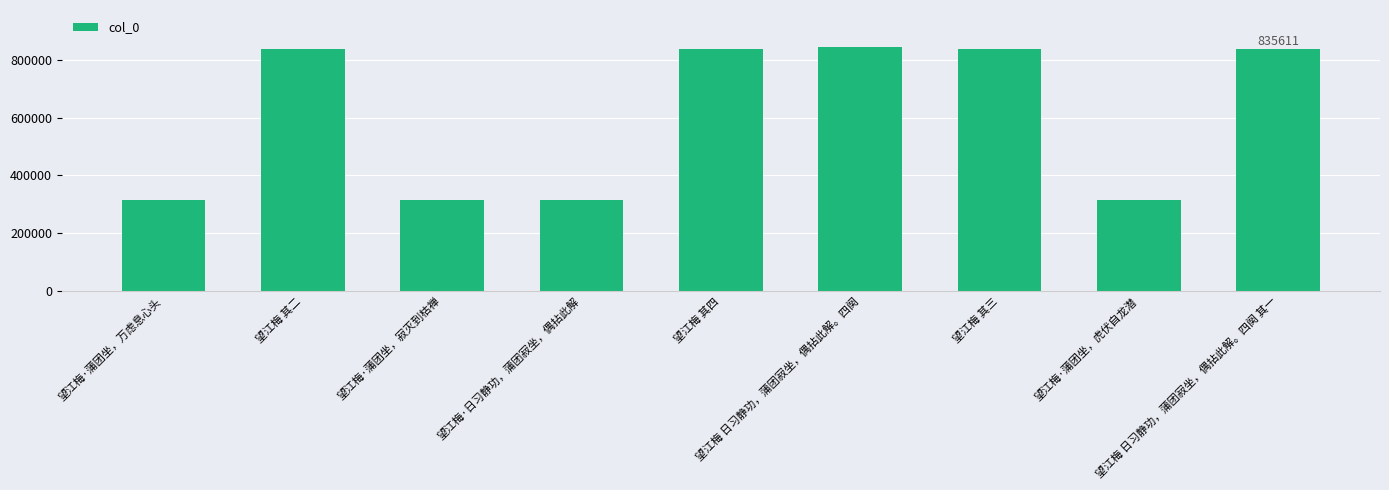

What is the label of the 1st bar from the right?

望江梅 日习静功，蒲团寂坐，偶拈此解。四阕 其一